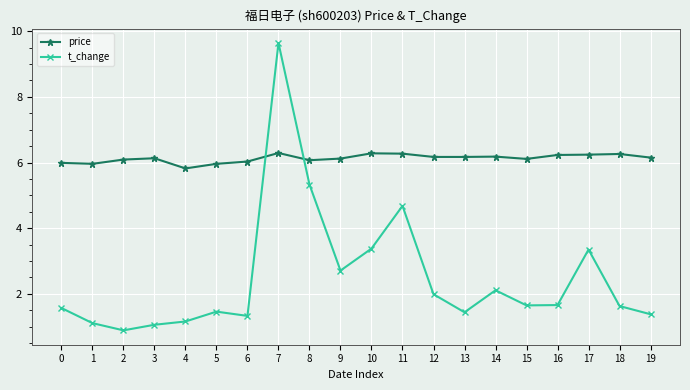

The price series shows 6.1 at 2. True or false?

True